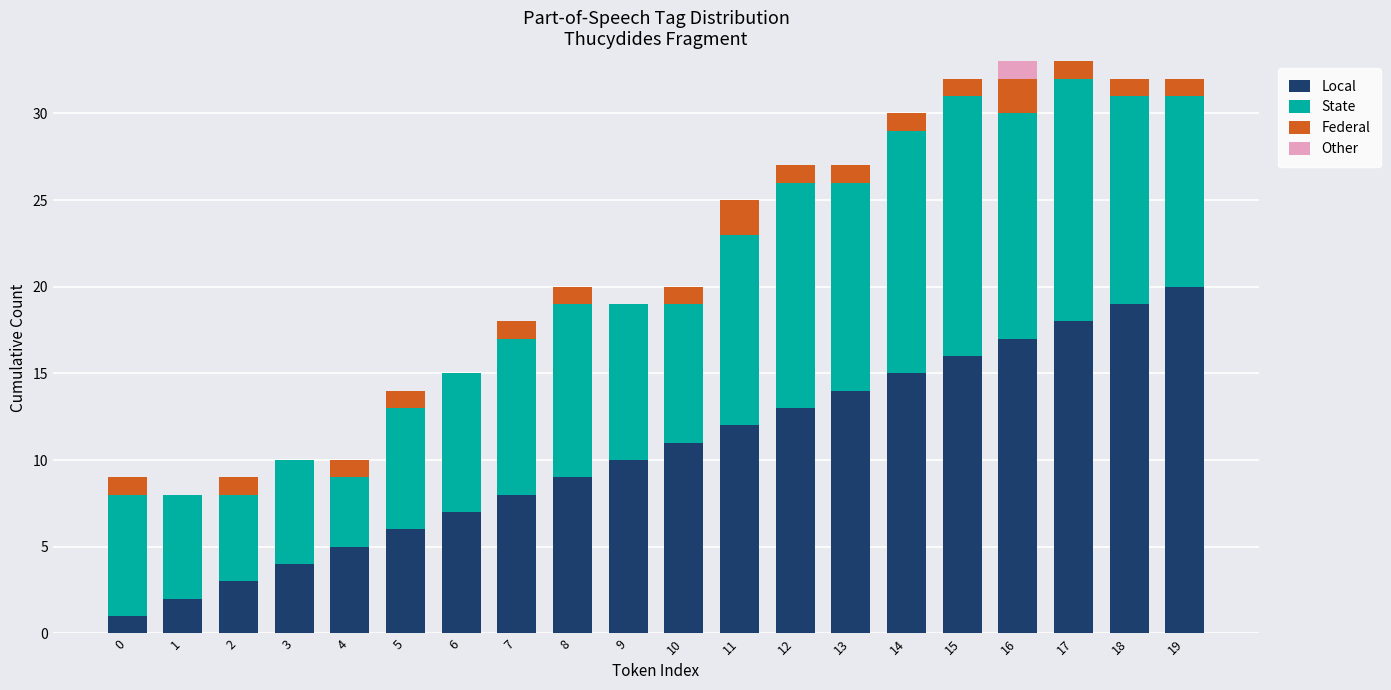

How many distinct data groups are displayed?

4